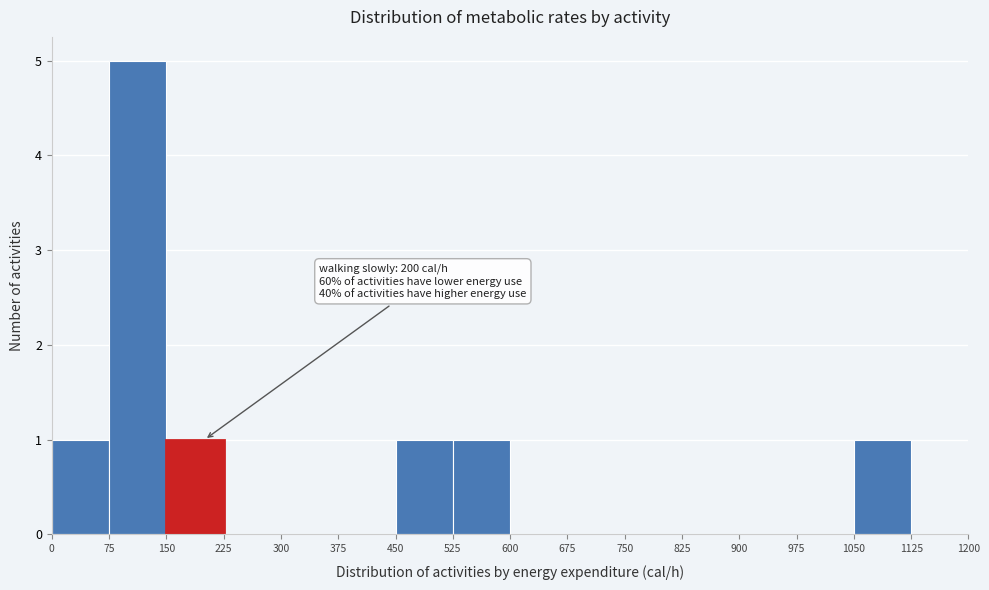

Over which range of the x-axis is the bar tallest?

75 to 150